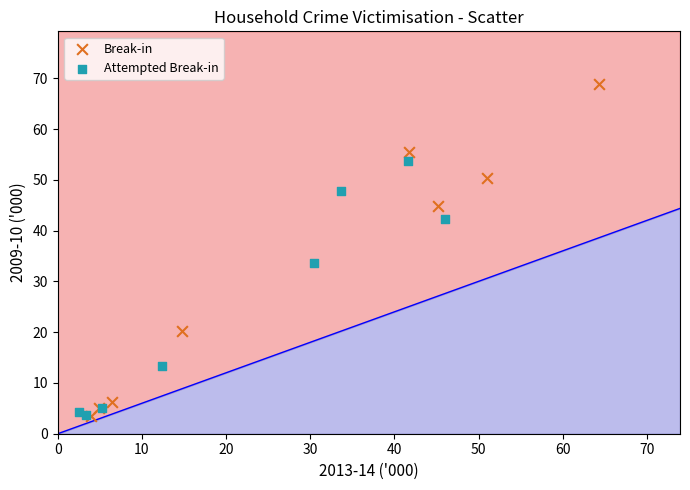

Which series has the widest spread of Y values?

Break-in